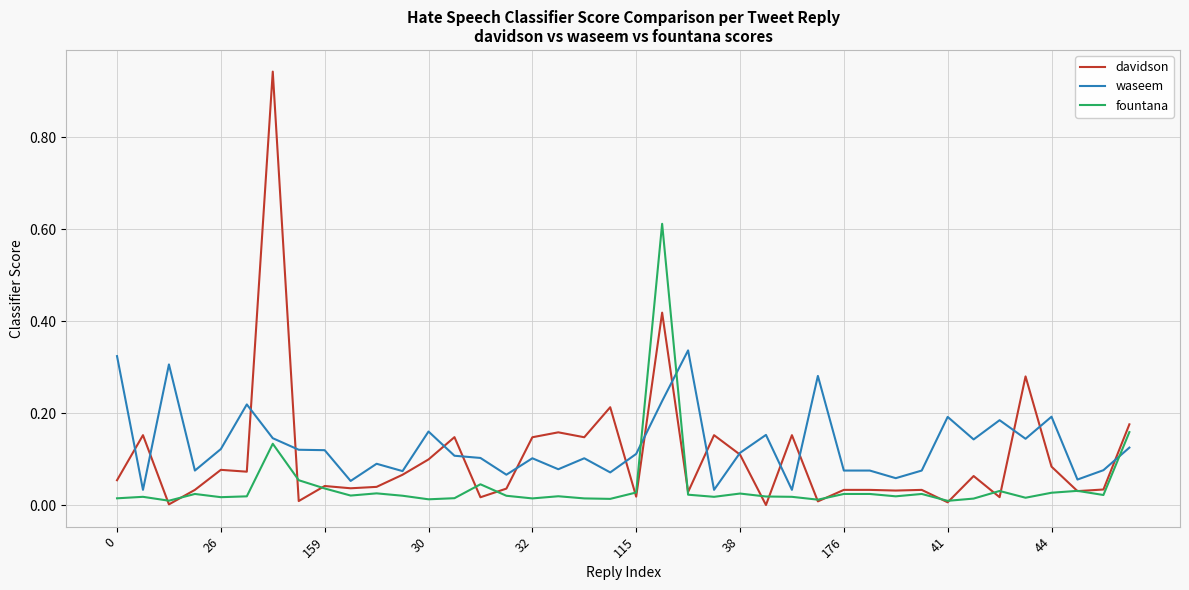

Which series has the largest range (max minus min)?

davidson